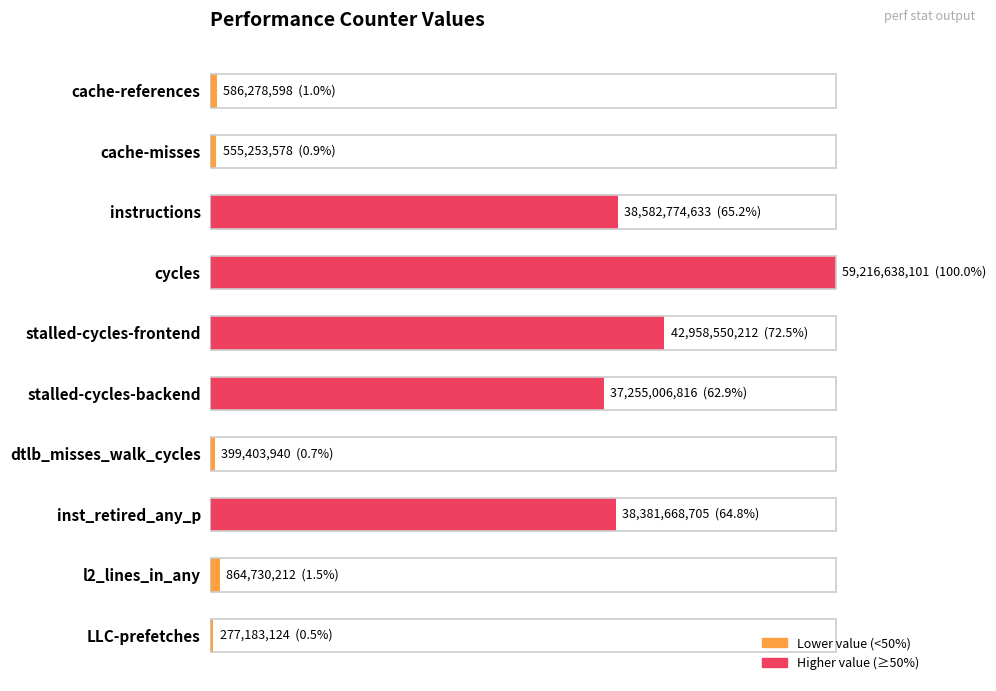

Rank the categories by value from lowest to highest.

LLC-prefetches, dtlb_misses_walk_cycles, cache-misses, cache-references, l2_lines_in_any, stalled-cycles-backend, inst_retired_any_p, instructions, stalled-cycles-frontend, cycles